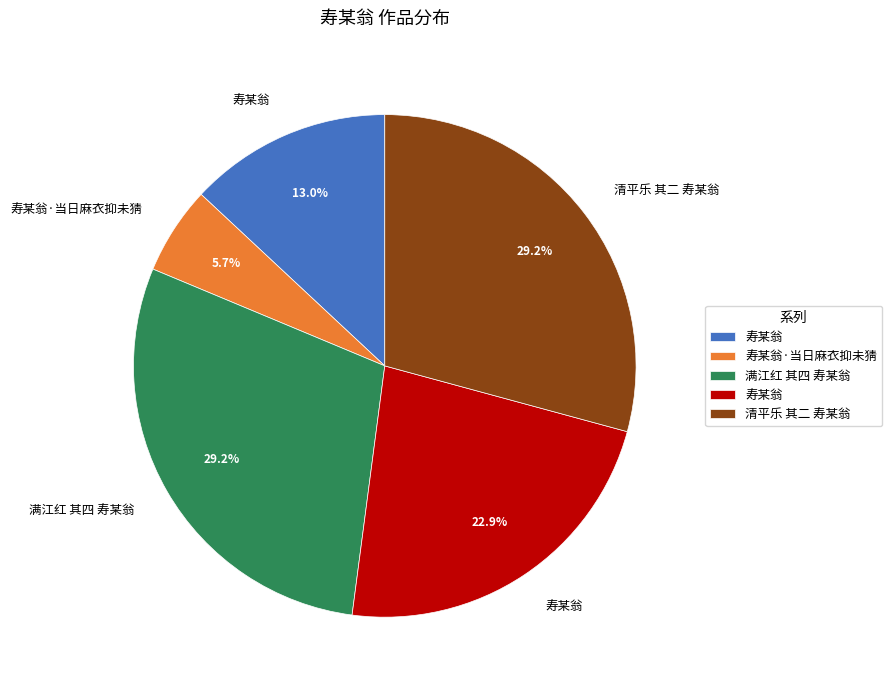

How many slices are in this pie chart?

5